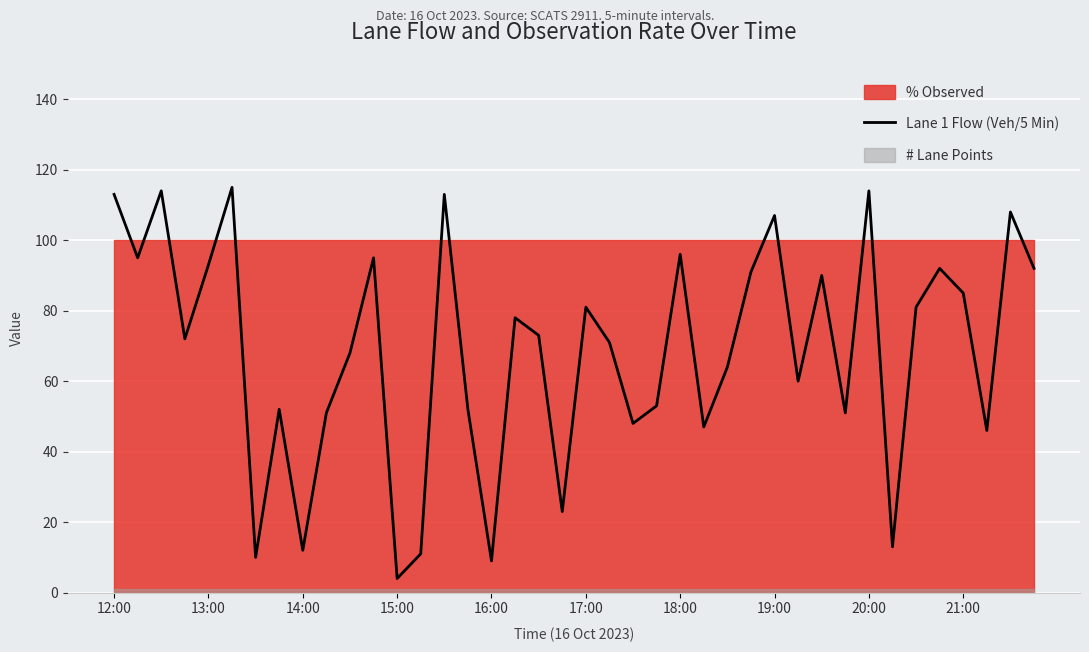

The value of Lane 1 Flow (Veh/5 Min) at 16:00 is 3. True or false?

False